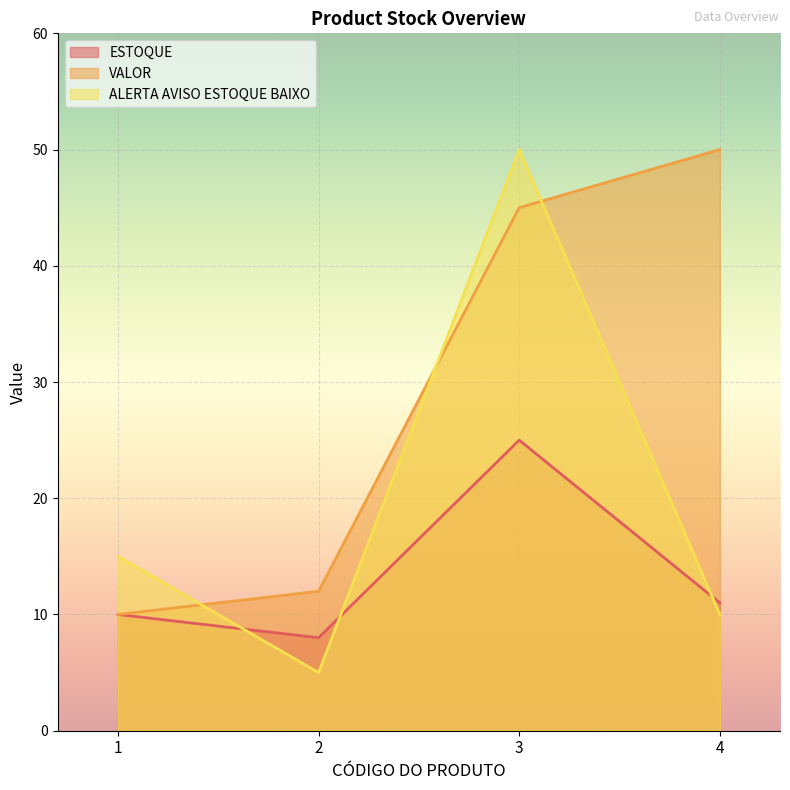

At which label does ALERTA AVISO ESTOQUE BAIXO reach its peak?

3